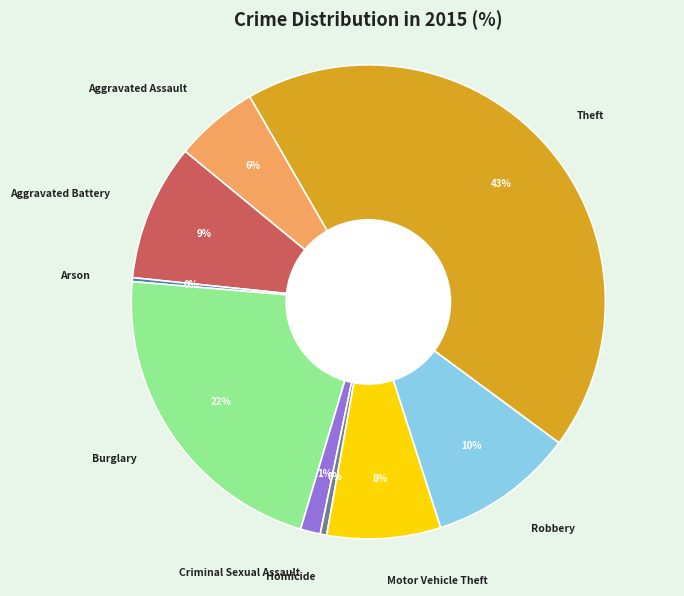

Which category has the biggest portion of the pie?

Theft